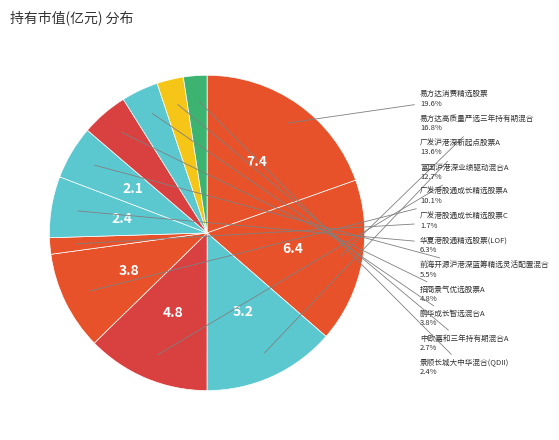

How many slices are in this pie chart?

12